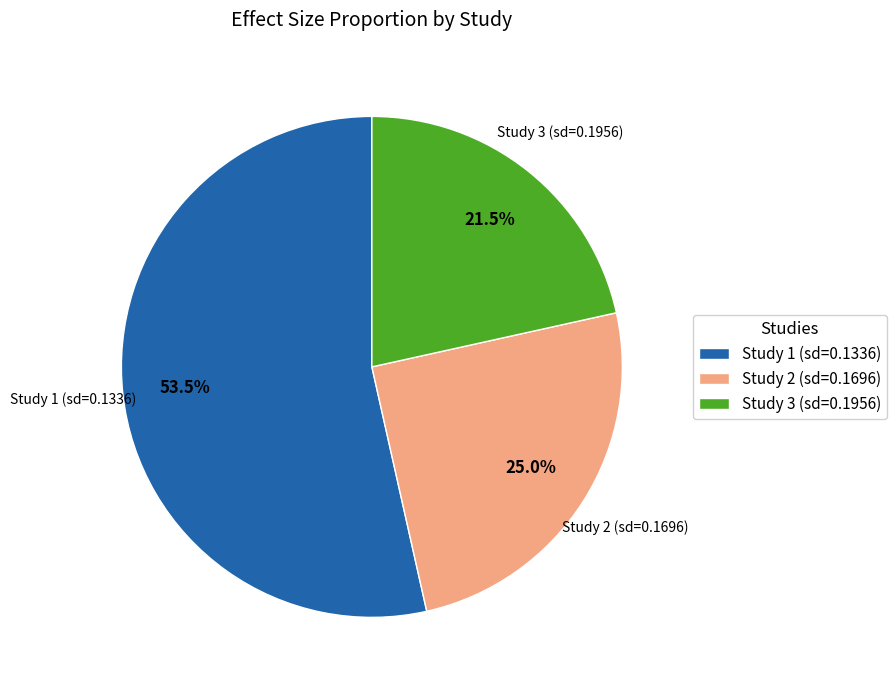

Combined, do Study 2 (sd=0.1696) and Study 1 (sd=0.1336) account for over 50%?

Yes